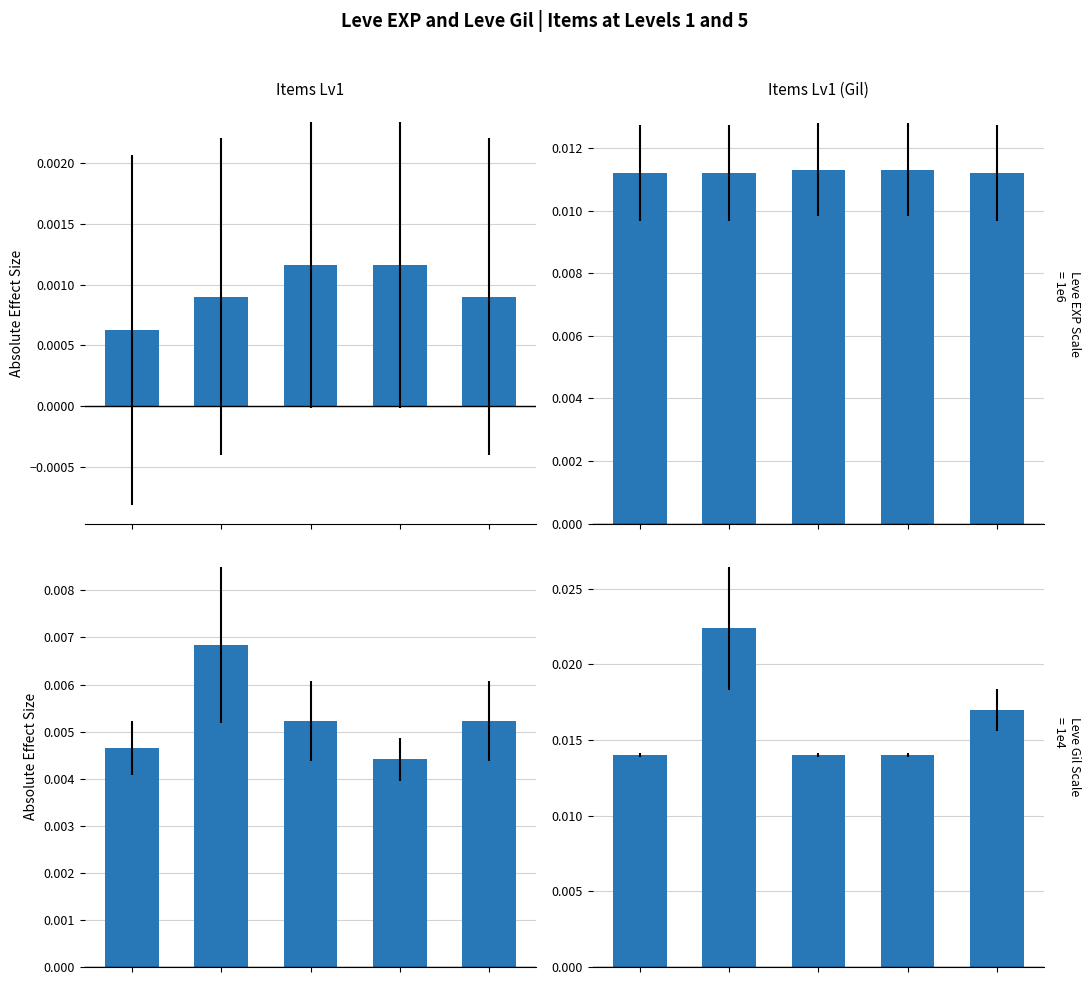

Which series has the largest range (max minus min)?

Items Lv5 (Gil)